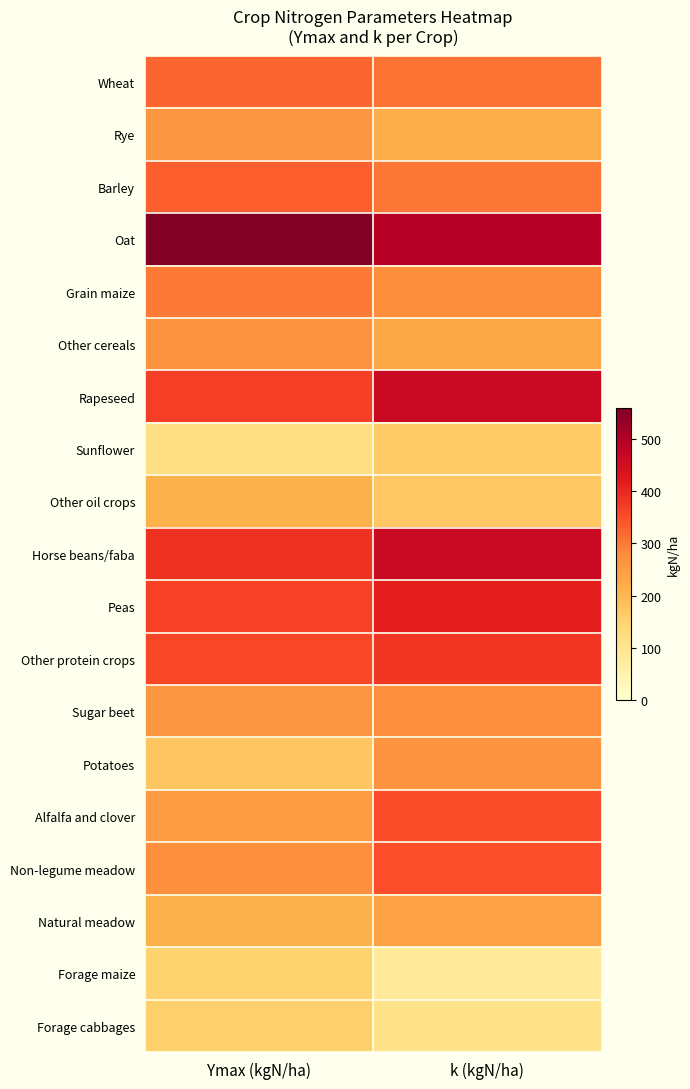

Reading right to left, what are all the values shown in this chart?

Wheat: k (kgN/ha)=308	Ymax (kgN/ha)=325
Rye: k (kgN/ha)=217	Ymax (kgN/ha)=262
Barley: k (kgN/ha)=305	Ymax (kgN/ha)=332
Oat: k (kgN/ha)=495	Ymax (kgN/ha)=561
Grain maize: k (kgN/ha)=277	Ymax (kgN/ha)=300
Other cereals: k (kgN/ha)=228	Ymax (kgN/ha)=268
Rapeseed: k (kgN/ha)=464	Ymax (kgN/ha)=370
Sunflower: k (kgN/ha)=166	Ymax (kgN/ha)=117
Other oil crops: k (kgN/ha)=171	Ymax (kgN/ha)=210
Horse beans/faba: k (kgN/ha)=466	Ymax (kgN/ha)=385
Peas: k (kgN/ha)=416	Ymax (kgN/ha)=367
Other protein crops: k (kgN/ha)=380	Ymax (kgN/ha)=359
Sugar beet: k (kgN/ha)=274	Ymax (kgN/ha)=261
Potatoes: k (kgN/ha)=266	Ymax (kgN/ha)=177
Alfalfa and clover: k (kgN/ha)=350	Ymax (kgN/ha)=252
Non-legume meadow: k (kgN/ha)=348	Ymax (kgN/ha)=275
Natural meadow: k (kgN/ha)=241	Ymax (kgN/ha)=210
Forage maize: k (kgN/ha)=79	Ymax (kgN/ha)=153
Forage cabbages: k (kgN/ha)=108	Ymax (kgN/ha)=156